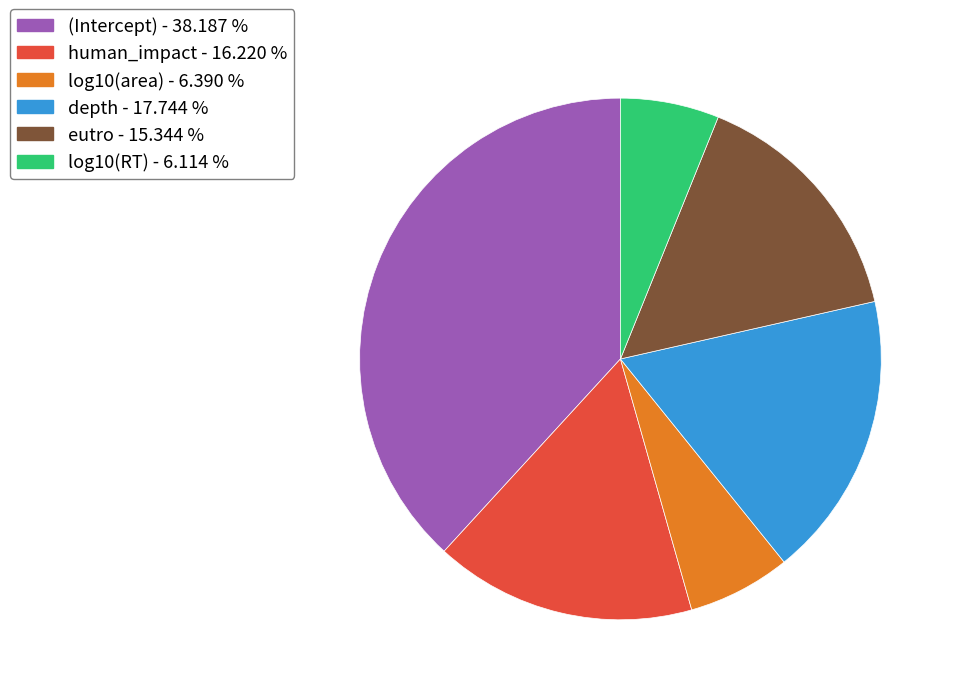

Is there any slice that represents more than half of the pie?

No